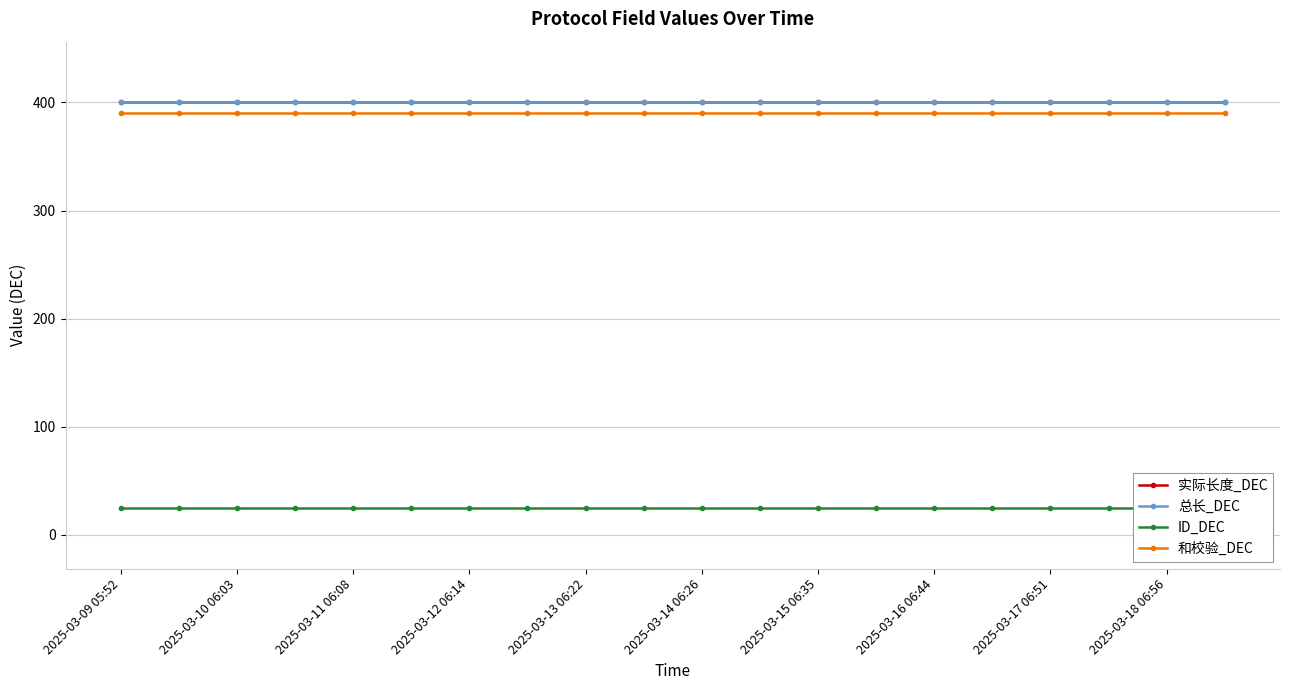

At which category does the chart reach its minimum across all series?

2025-03-09 05:52